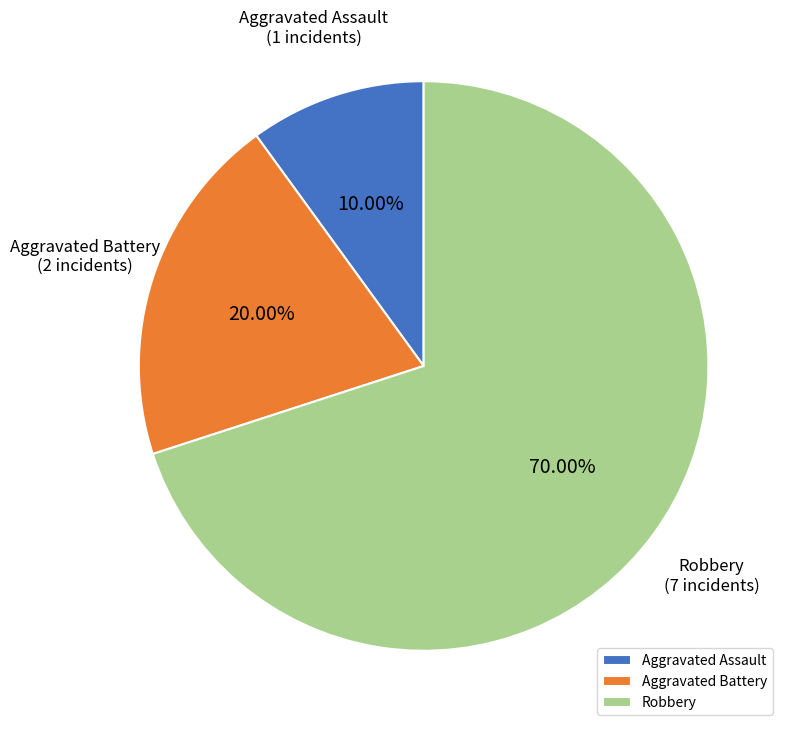

To the nearest percent, what percentage of the pie is Aggravated Assault?

10%